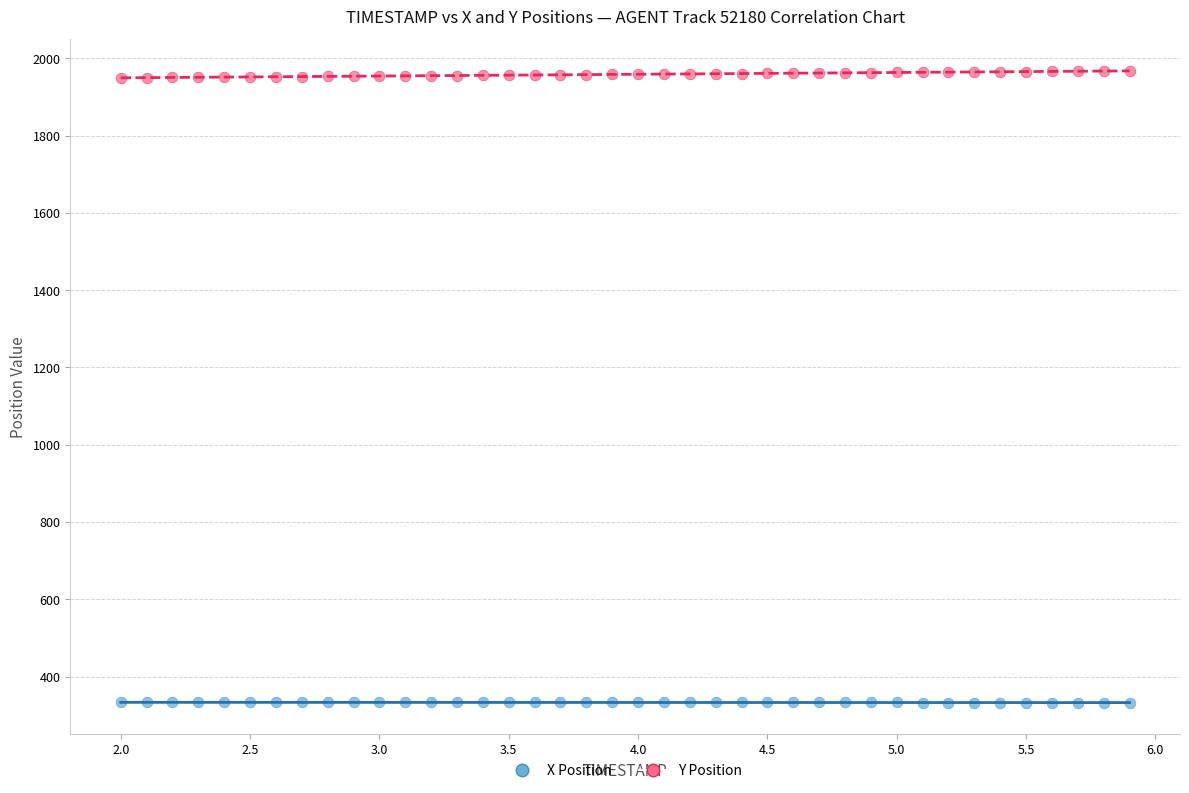

Across all data points, what is the range of Y values (max minus min)?

1635.0